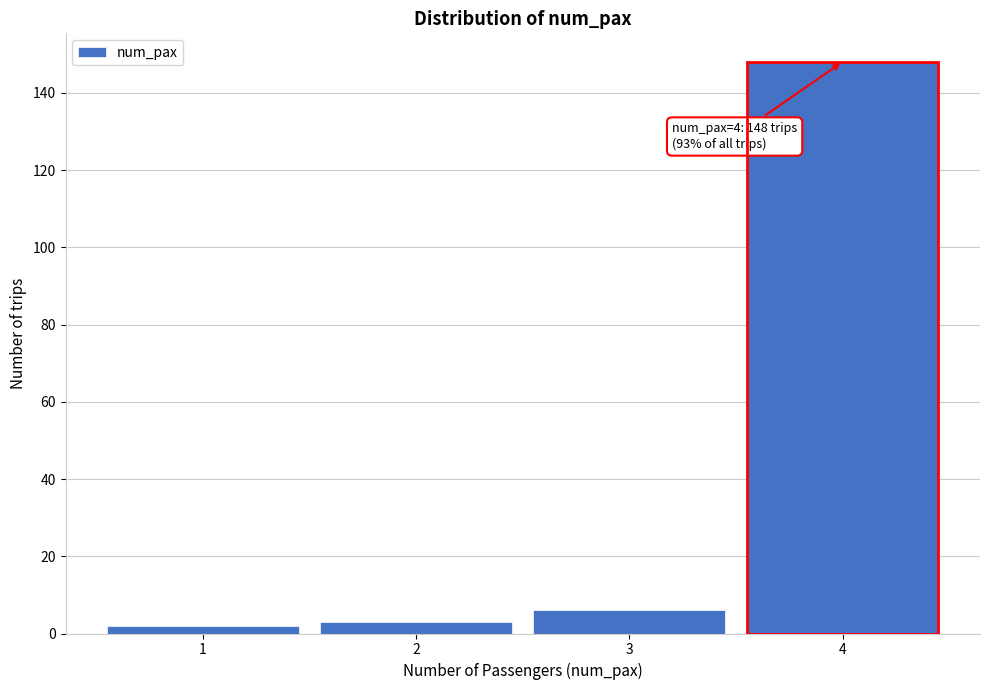

Reading left to right, extract all data points from this chart.

2	3	6	148